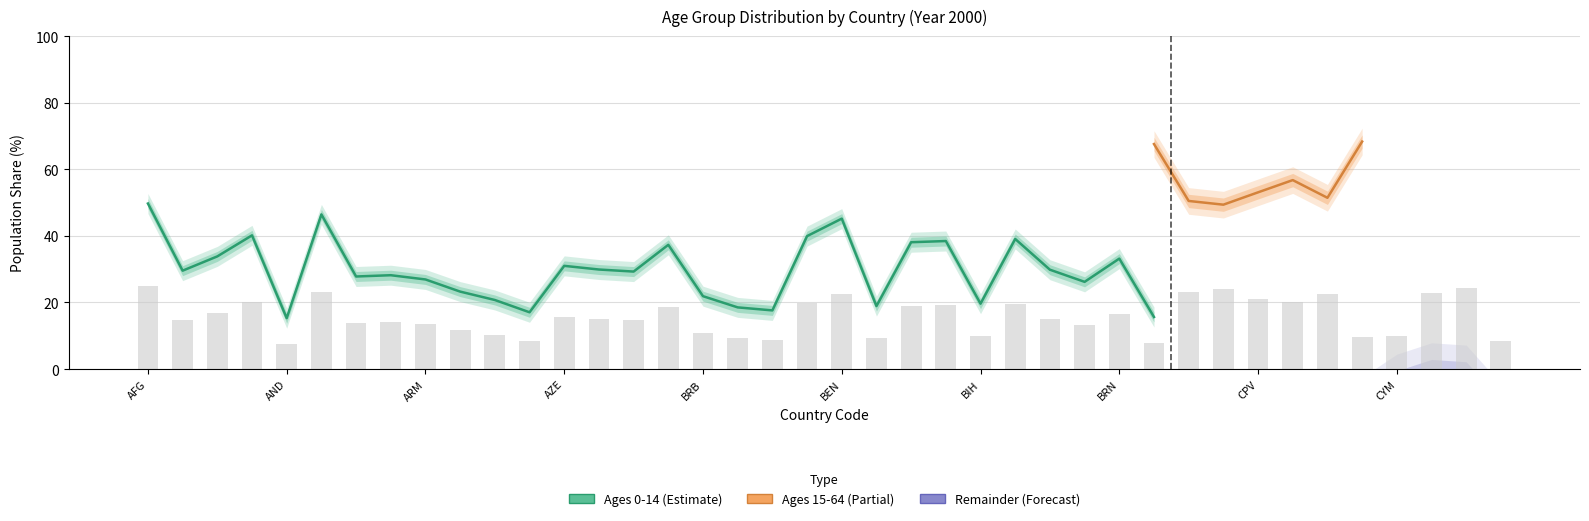

What is the label of the 40th bar from the right?

AFG